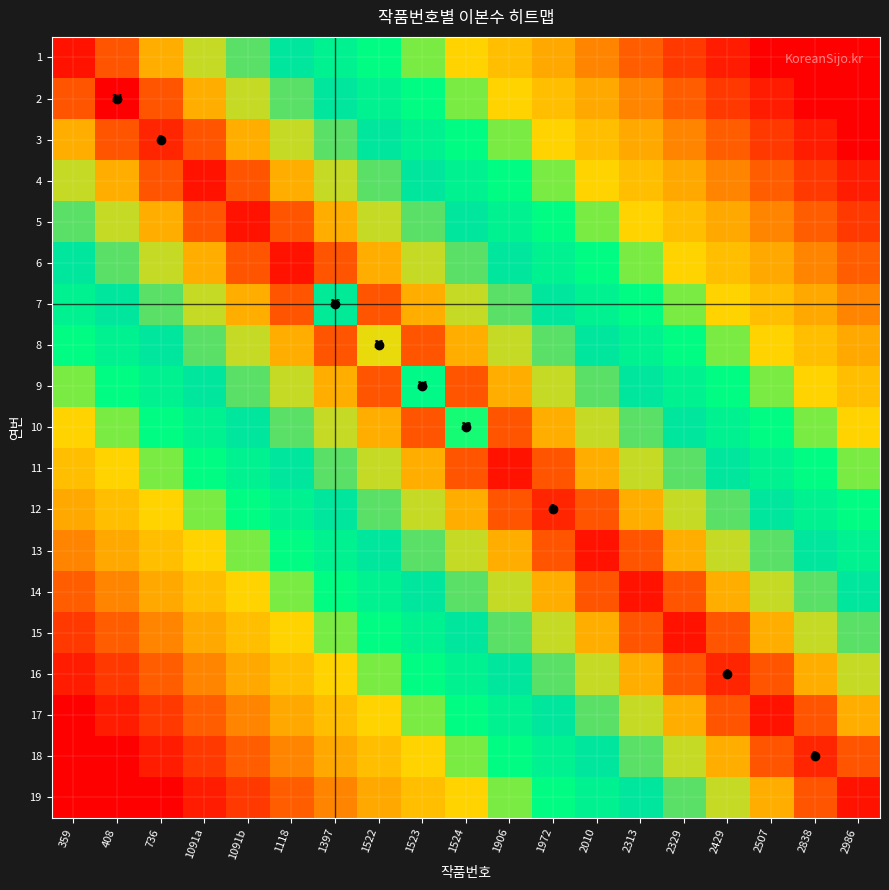

What is the total value across all series at 2986?

181.0